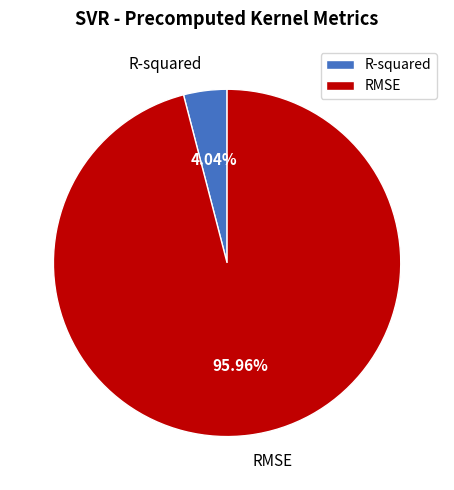

Is it true that RMSE is 83% of the pie?

False